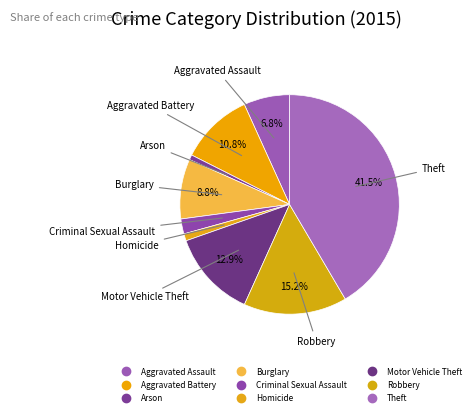

Is there any slice that represents more than half of the pie?

No